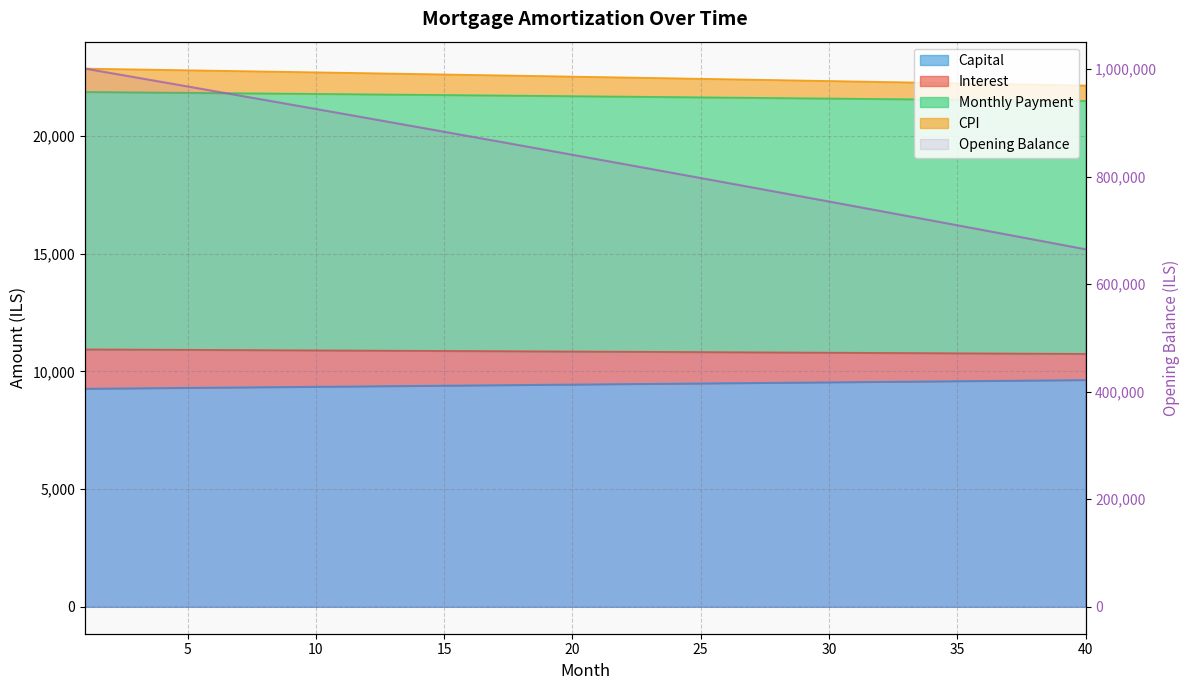

What is the total value across all series at 3?

1049330.0